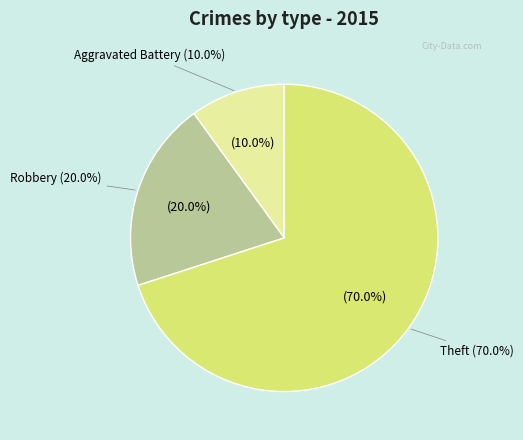

Which category accounts for the majority?

Theft